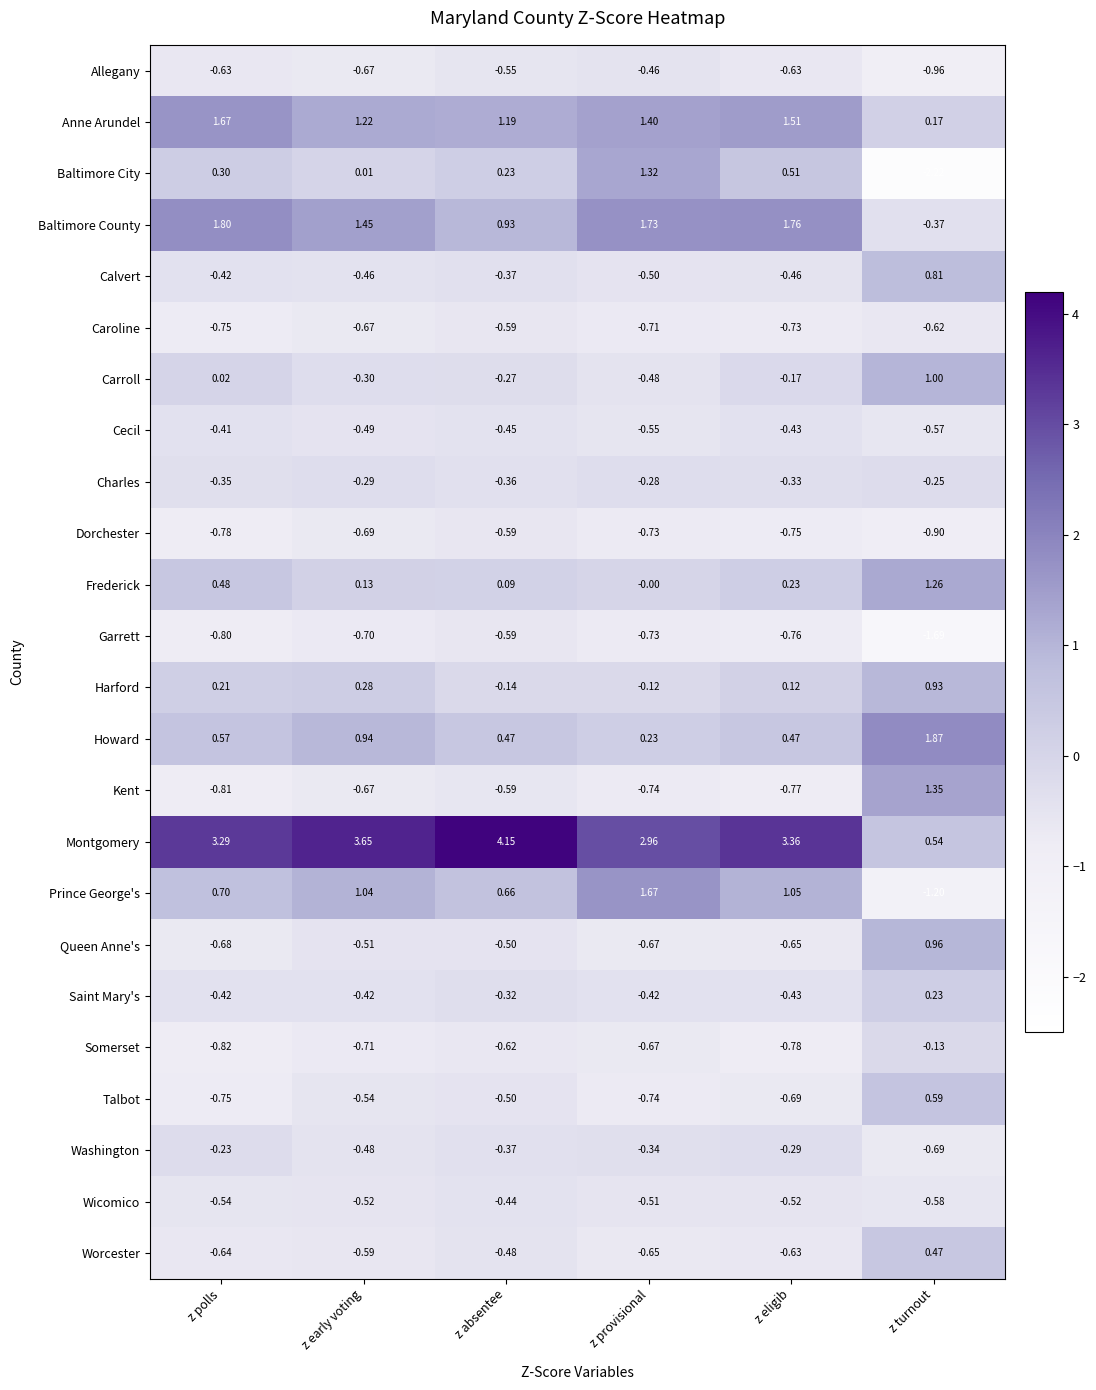

How many negative values does the Carroll series have?

4